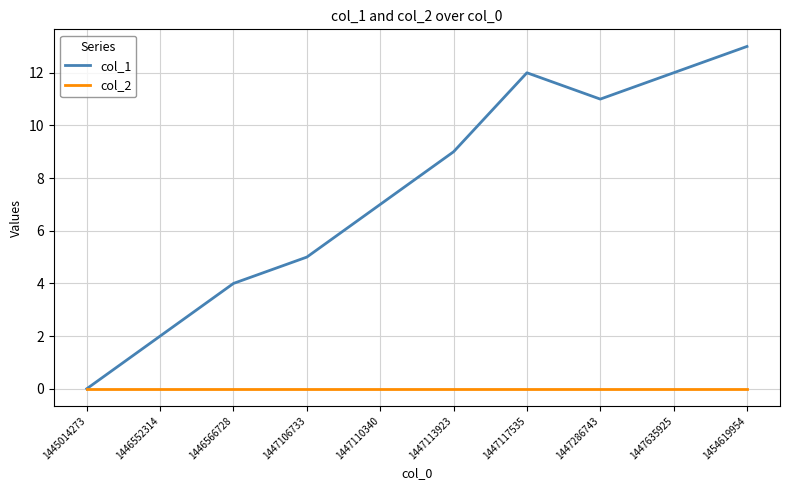

Is this an area chart (filled region under the line)?

No